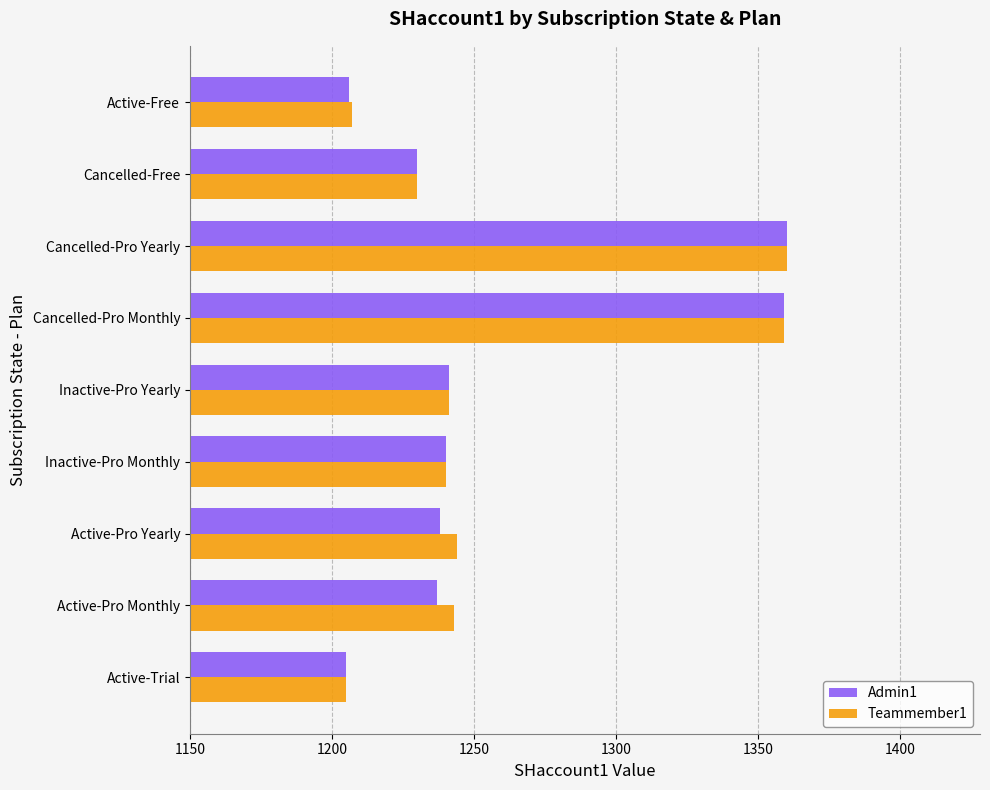

What is the maximum value for Teammember1?

1360